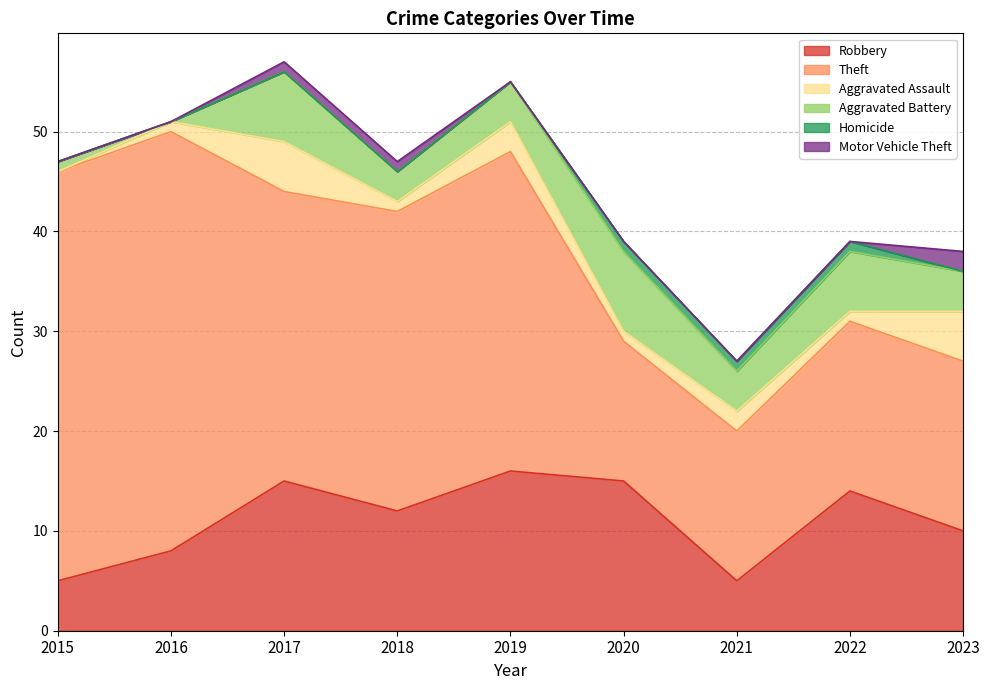

At which label is Aggravated Assault closest to 2?

2021